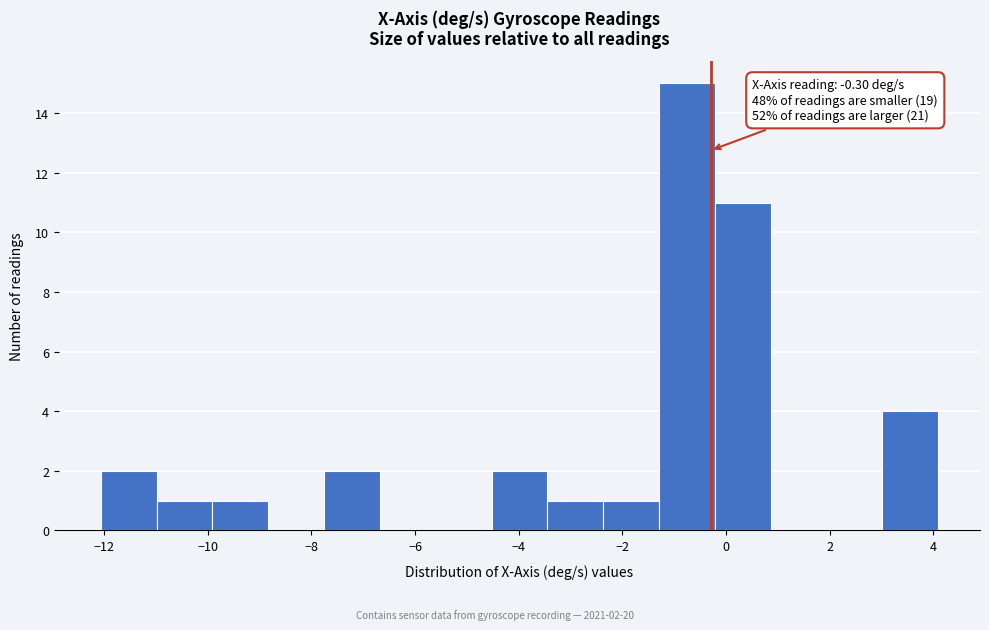

Which range on the x-axis has the tallest bar?

-1.2 to -0.2